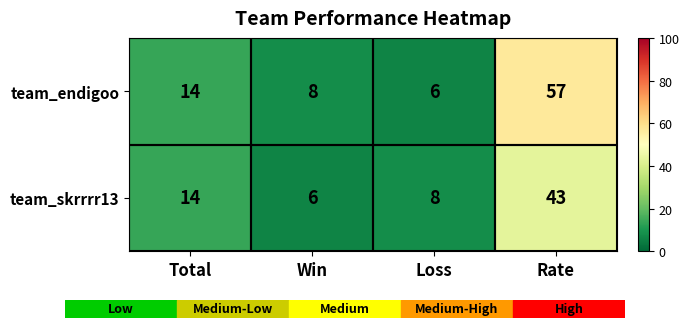

Which series has the widest spread of values?

team_endigoo